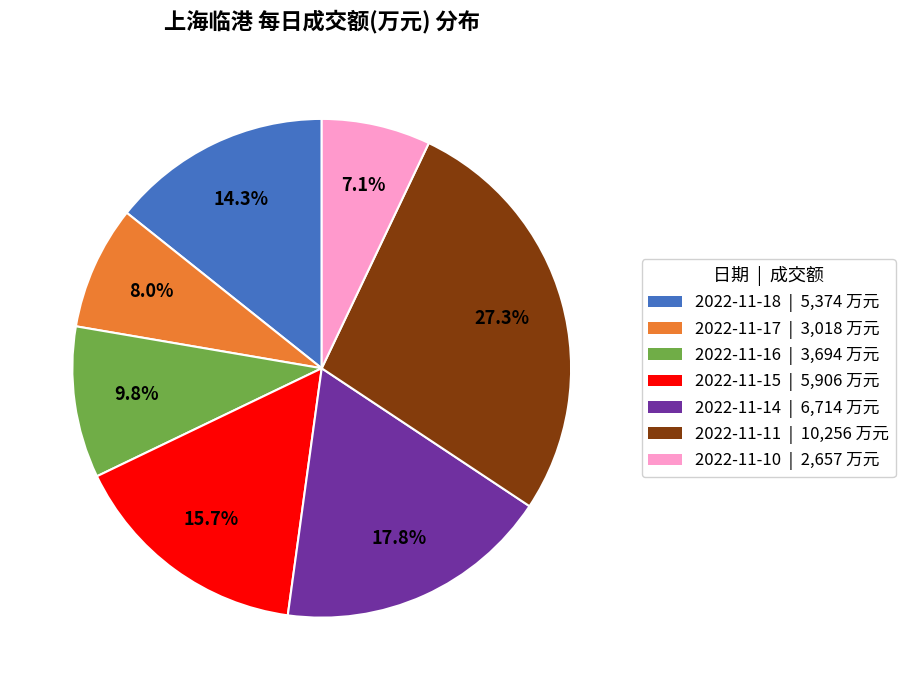

Is there a majority slice in this chart?

No